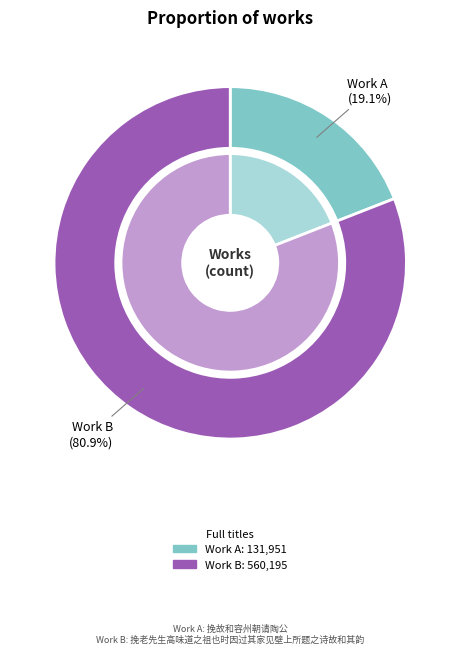

The 挽老先生高味道之祖也时因过其家见壁上所题之诗故和其韵 slice represents 81% of the pie. True or false?

True